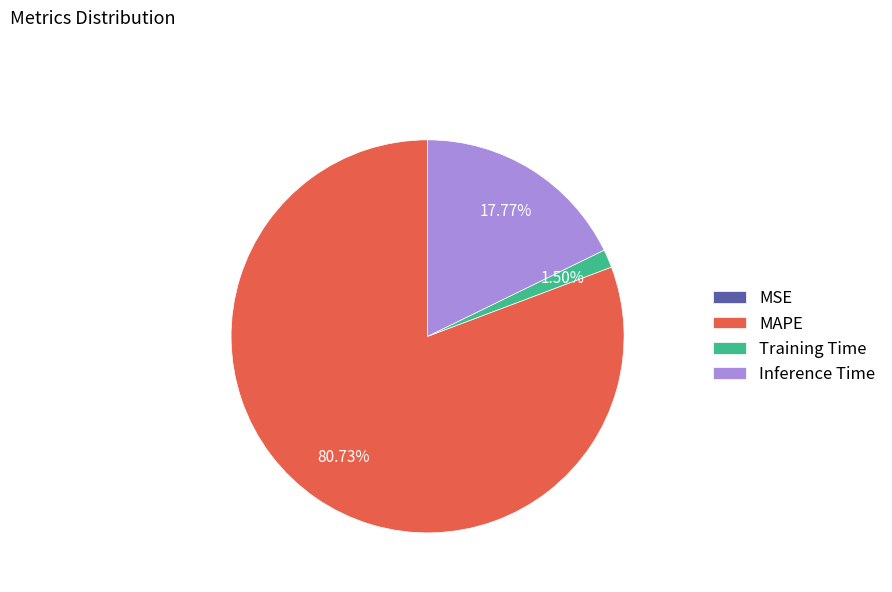

To the nearest percent, what percentage of the pie is MAPE?

81%